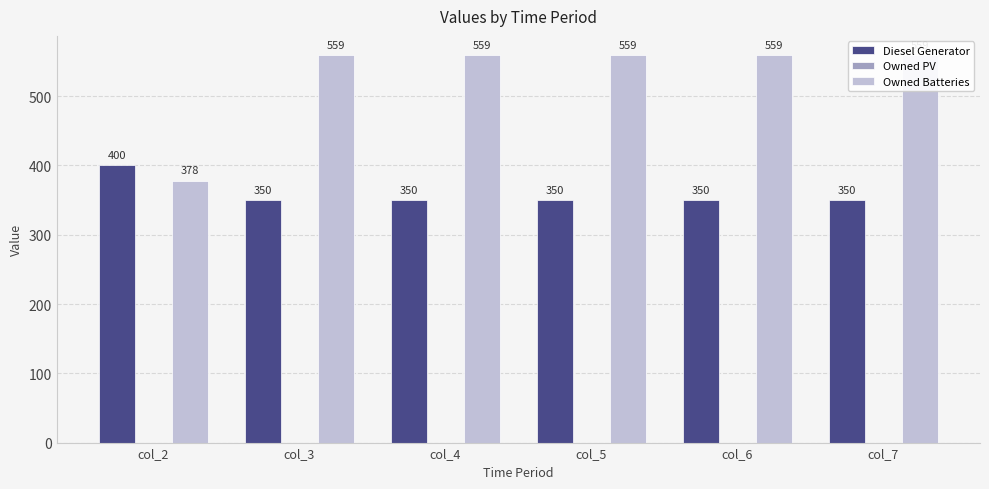

The value of Owned PV at col_7 is 0. True or false?

True